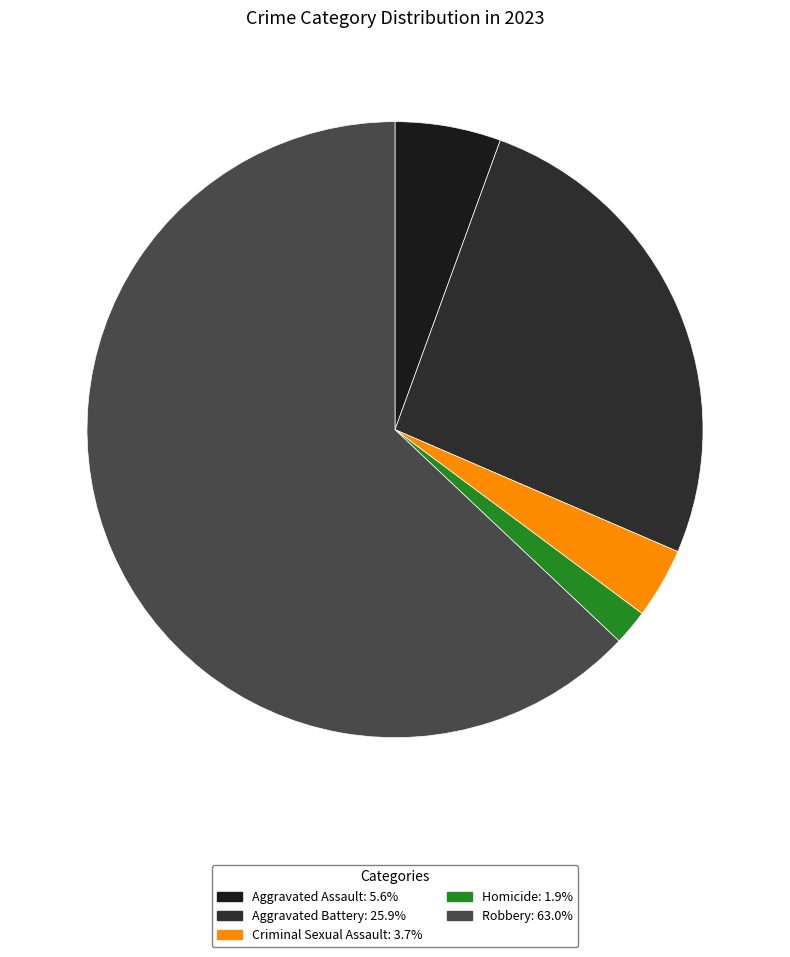

Do Aggravated Battery and Aggravated Assault together represent more than half of the pie?

No